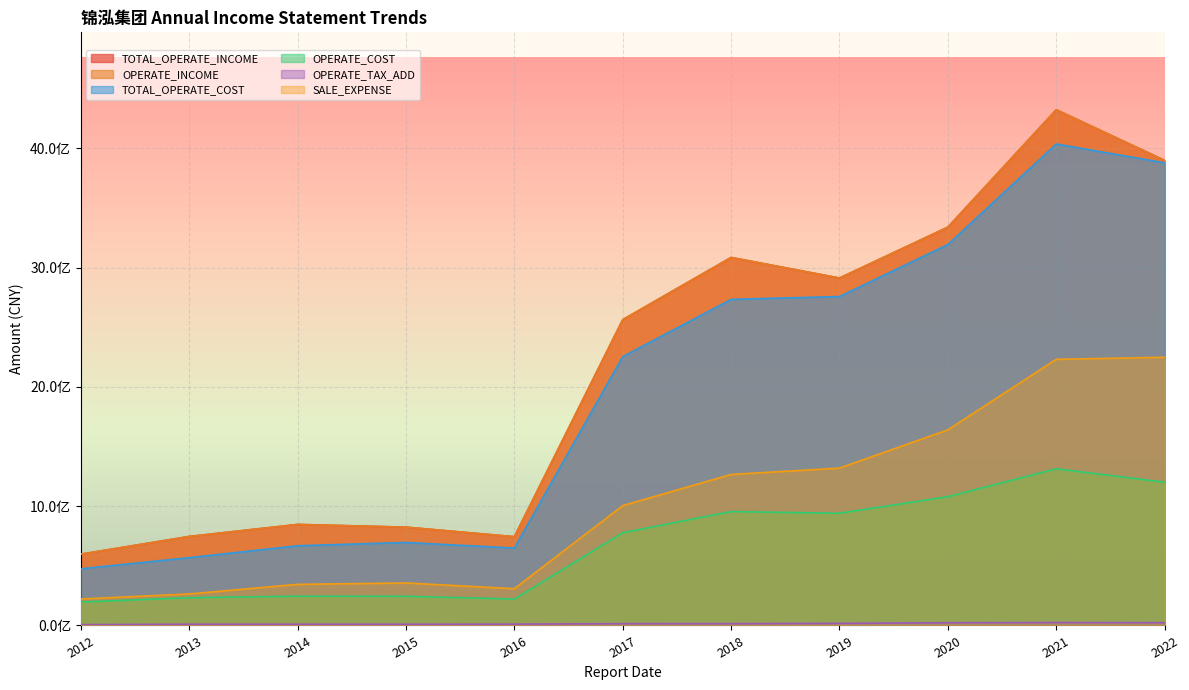

The TOTAL_OPERATE_INCOME series shows 824351844.4 at 2015. True or false?

True